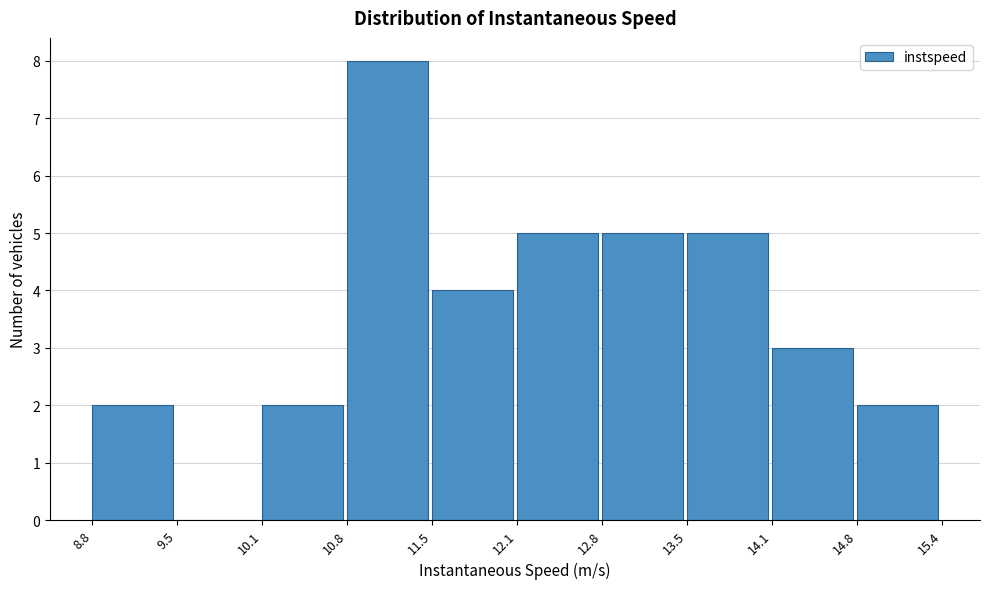

Reading left to right, list every bar in this chart as the range it spans on the x-axis followed by its height. The values are not printed on the chart, so give them approximately, as read against the axis.

8.8 to 9.5: 2
9.5 to 10.1: 0
10.1 to 10.8: 2
10.8 to 11.5: 8
11.5 to 12.1: 4
12.1 to 12.8: 5
12.8 to 13.5: 5
13.5 to 14.1: 5
14.1 to 14.8: 3
14.8 to 15.4: 2